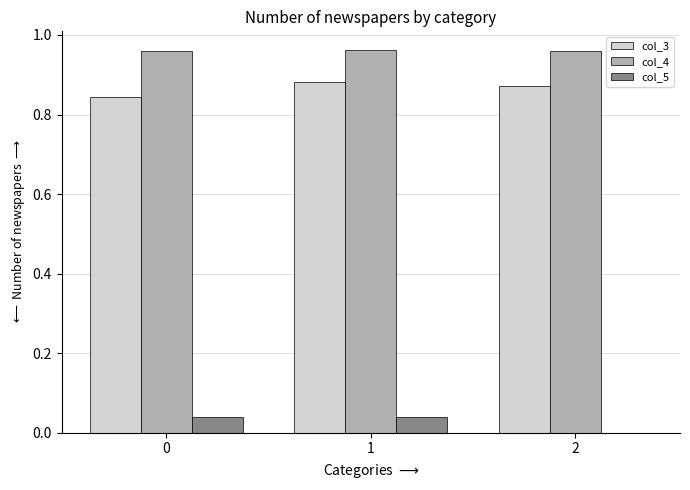

The col_3 series shows 1.2 at 0. True or false?

False